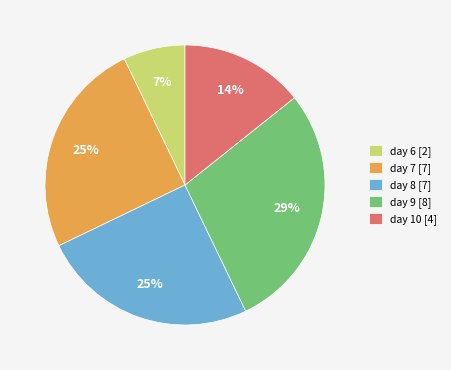

Is the sum of day 8 [7] and day 9 [8] greater than half?

Yes